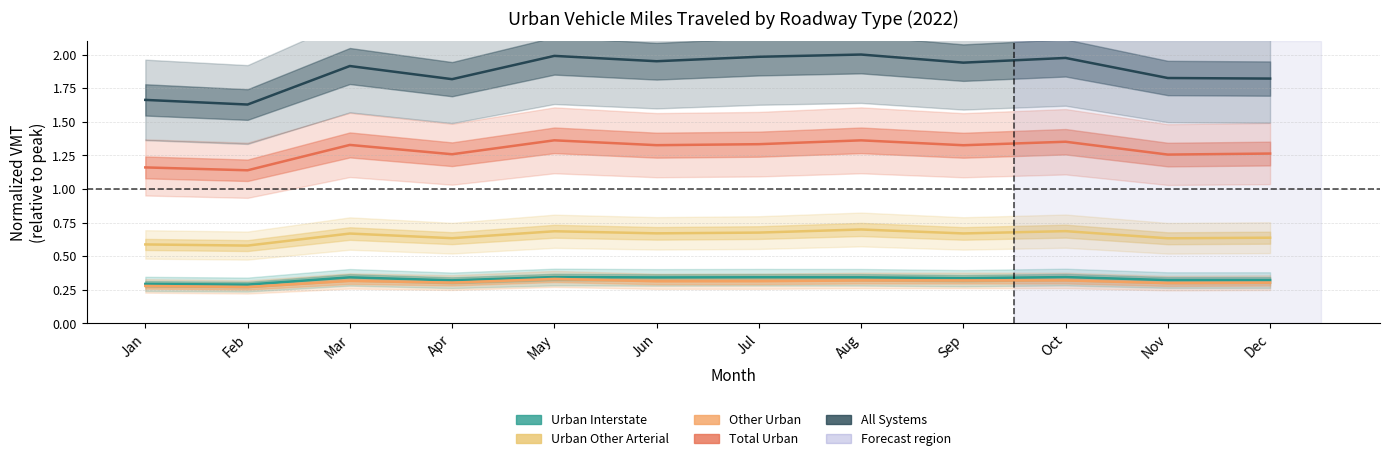

Reading left to right, list all the values displayed in this chart.

Urban Interstate: 0.3	0.3	0.3	0.3	0.3	0.3	0.3	0.3	0.3	0.3	0.3	0.3
Urban Other Arterial: 0.6	0.6	0.7	0.6	0.7	0.7	0.7	0.7	0.7	0.7	0.6	0.6
Other Urban: 0.3	0.3	0.3	0.3	0.3	0.3	0.3	0.3	0.3	0.3	0.3	0.3
Total Urban: 1.2	1.1	1.3	1.3	1.4	1.3	1.3	1.4	1.3	1.4	1.3	1.3
All Systems: 1.7	1.6	1.9	1.8	2.0	2.0	2.0	2.0	1.9	2.0	1.8	1.8